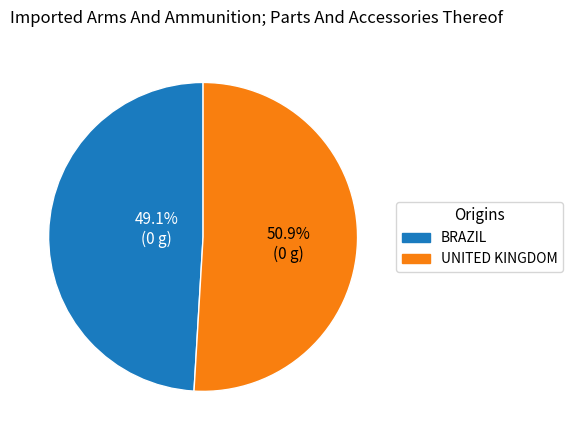

Count the number of slices in the pie.

2